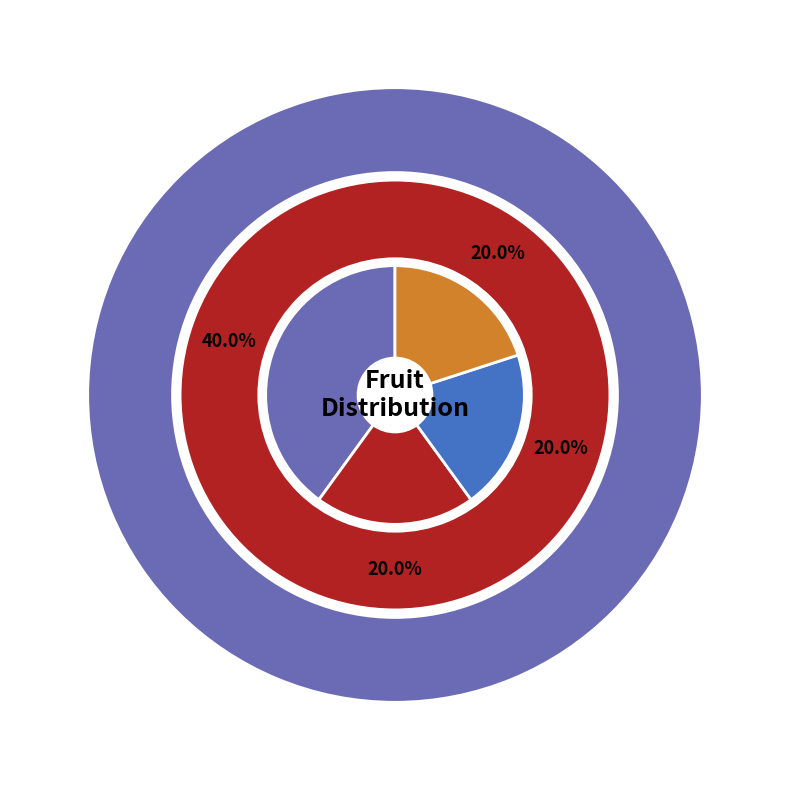

How much of the chart is everything except Apple?

60.0%